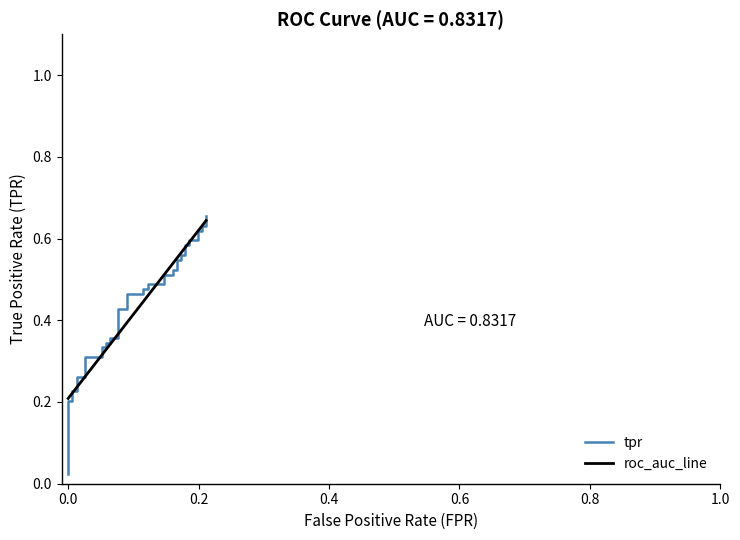

The chart shows a value of 0.1 at 17. True or false?

False